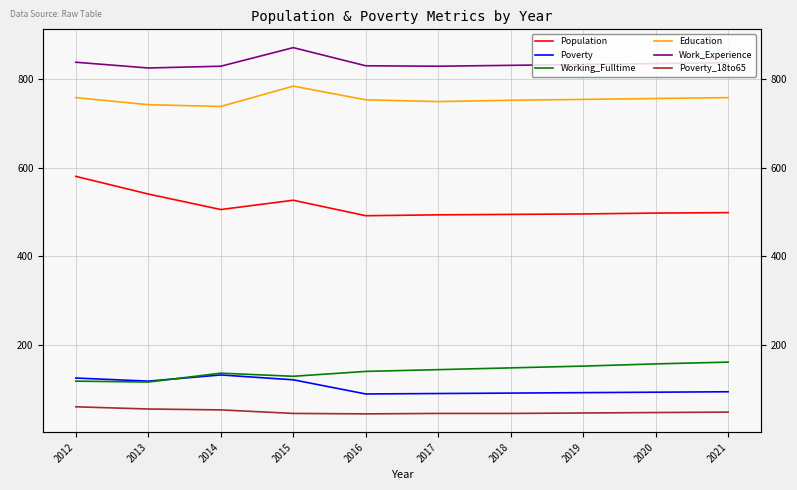

True or false: Poverty_18to65 and Working_Fulltime cross at least once.

False